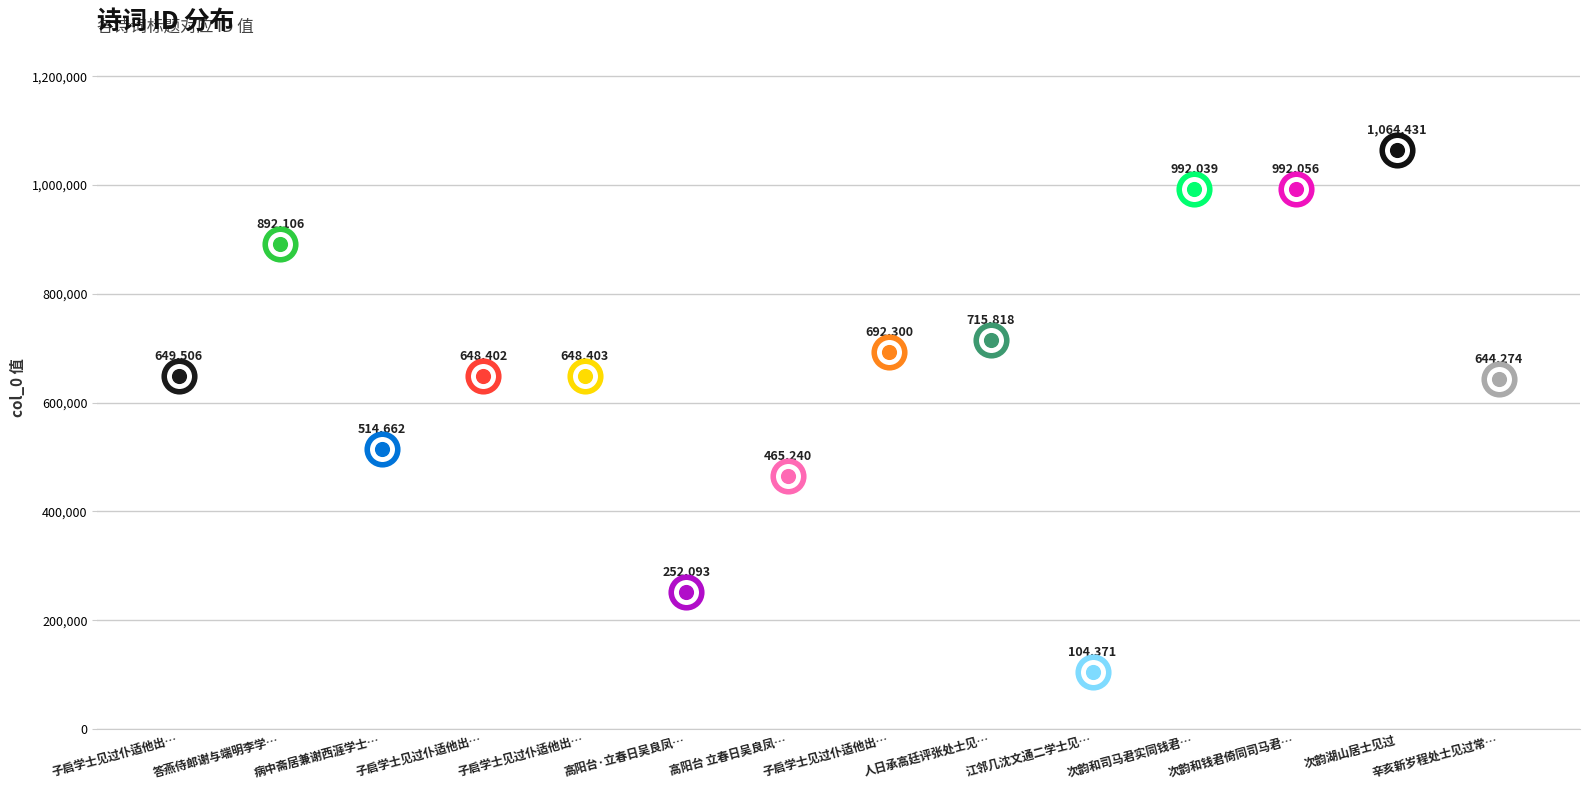

What is the label of the 12th point from the right?

病中斋居兼谢西涯学士见过